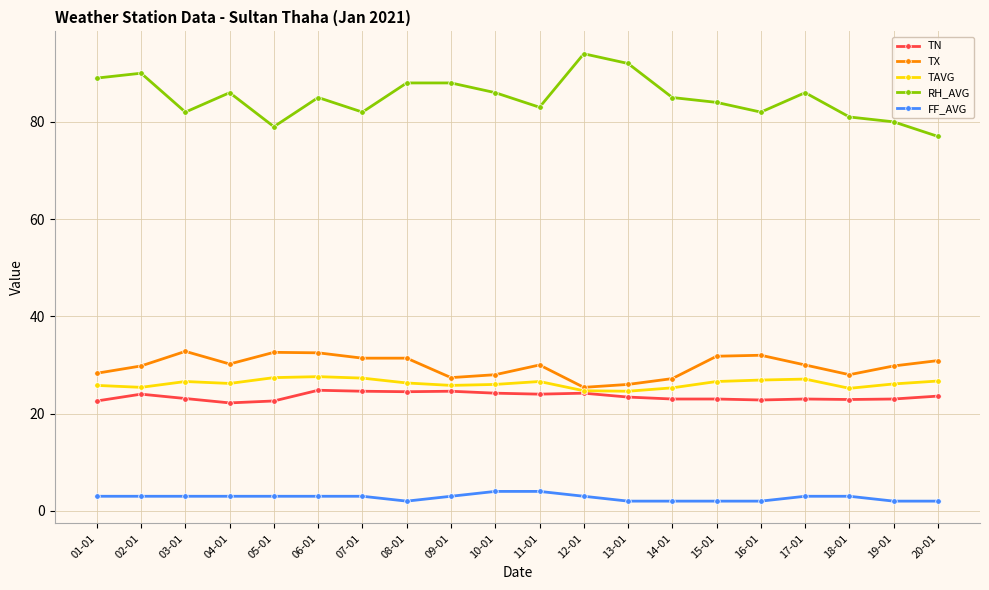

How many distinct data groups are displayed?

5